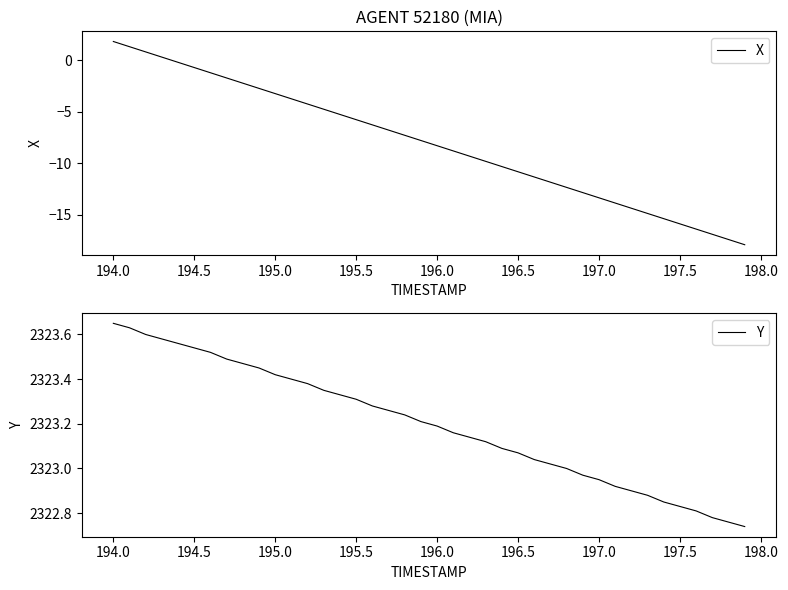

True or false: Y and X intersect in this chart.

False